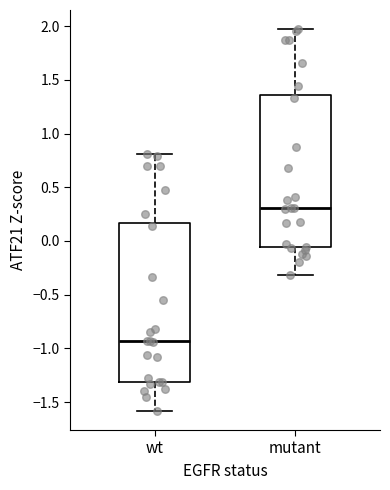

Where is the upper edge of the box for wt on the y-axis? The values are not printed on the chart, so give them approximately, as read against the axis.

0.15